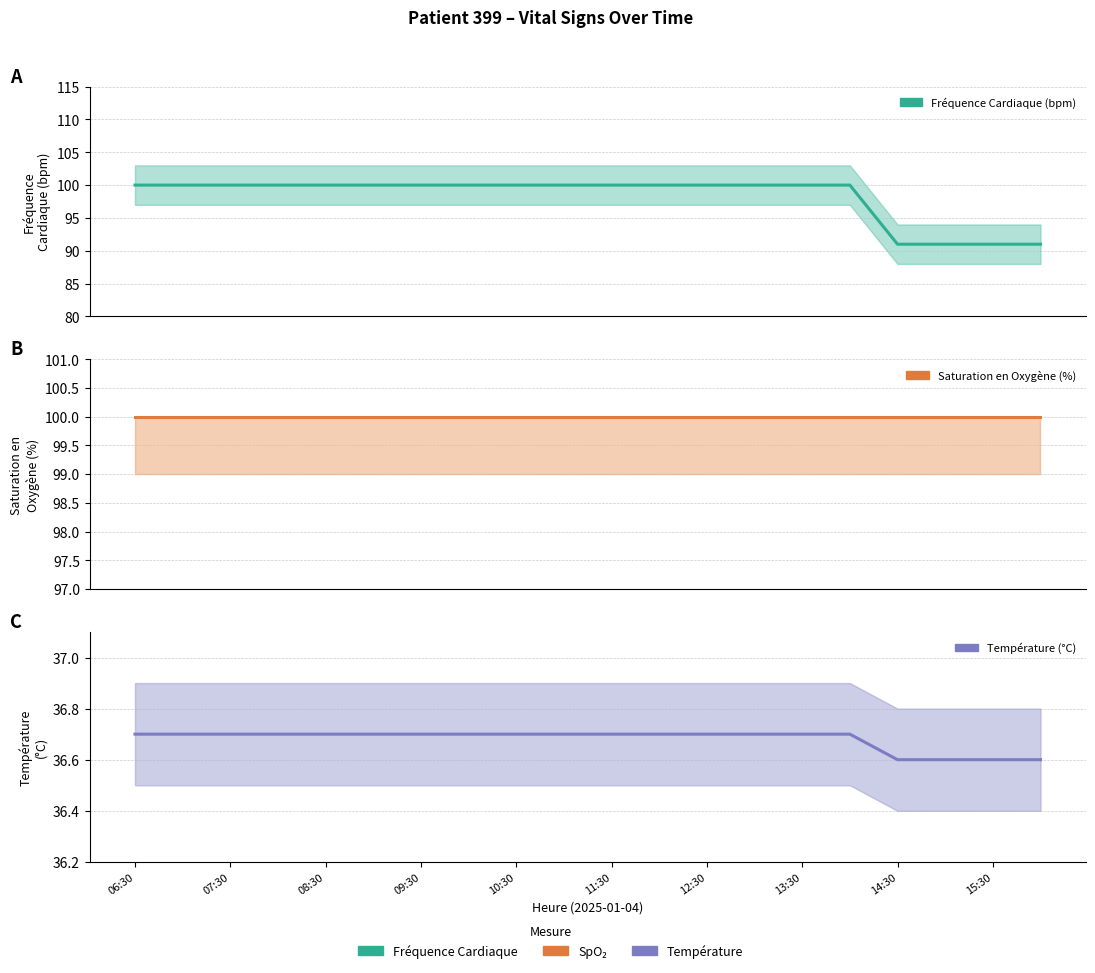

Which series has the largest range (max minus min)?

Fréquence Cardiaque (bpm)